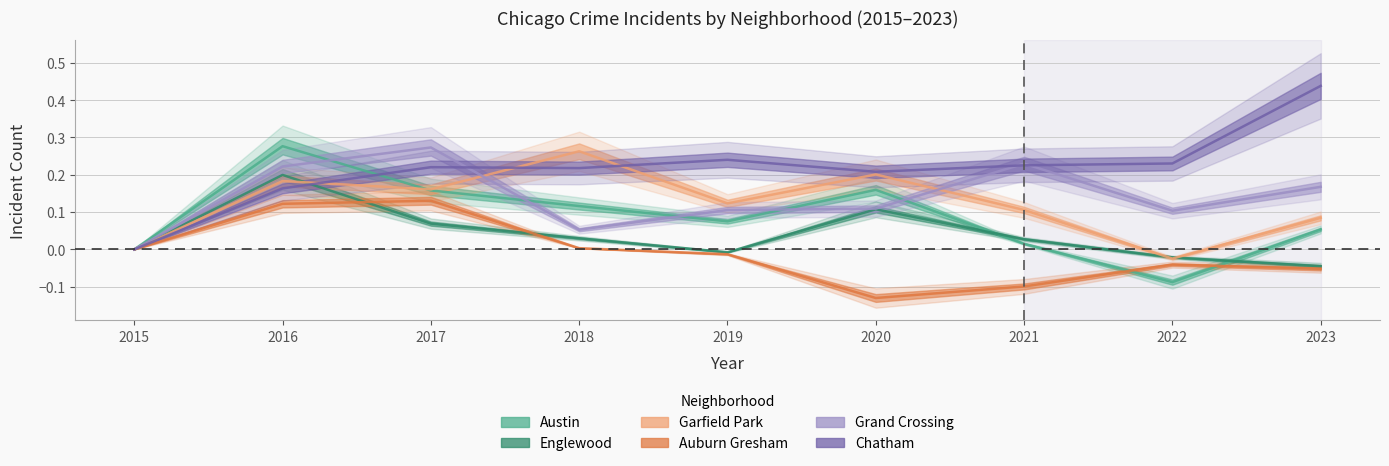

What is the difference between the highest and lowest values at 2016?

0.2